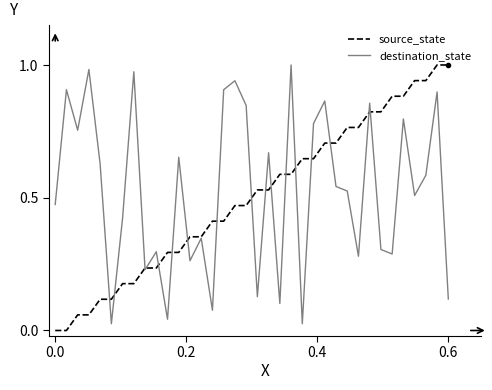

Rank the series at 0.6 from lowest to highest value.

destination_state, source_state